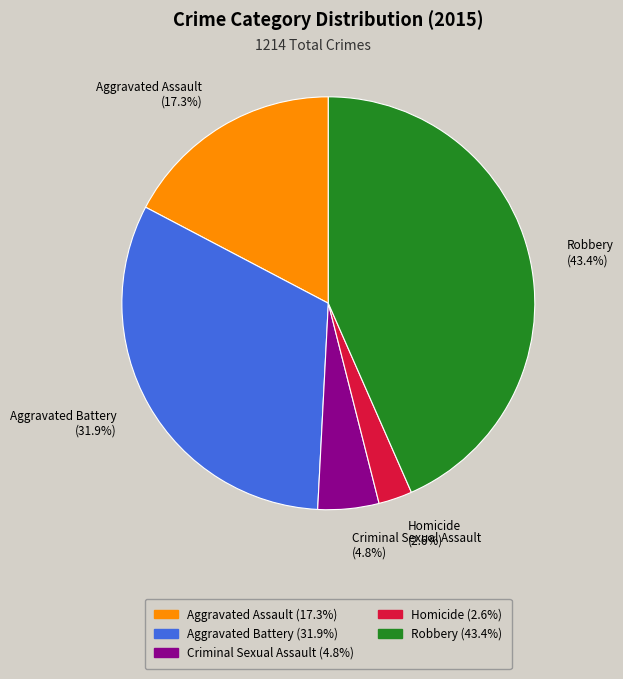

Count the number of slices in the pie.

5